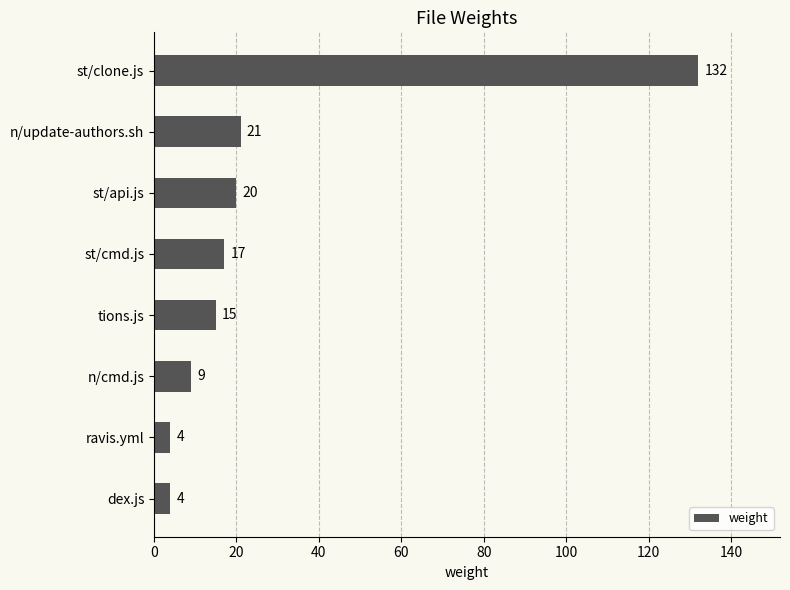

Count the number of data series in this chart.

1